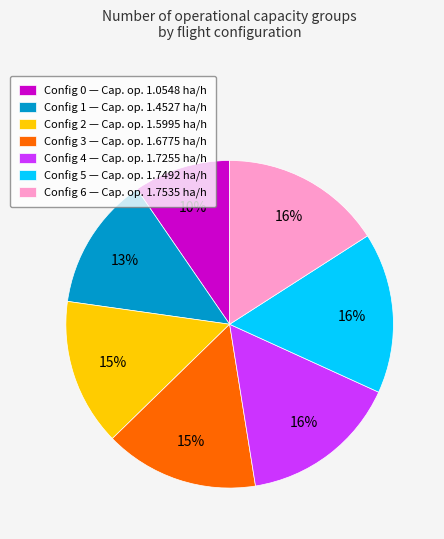

Does Config 3 — Cap. op. 1.6775 ha/h represent more than half of the total?

No